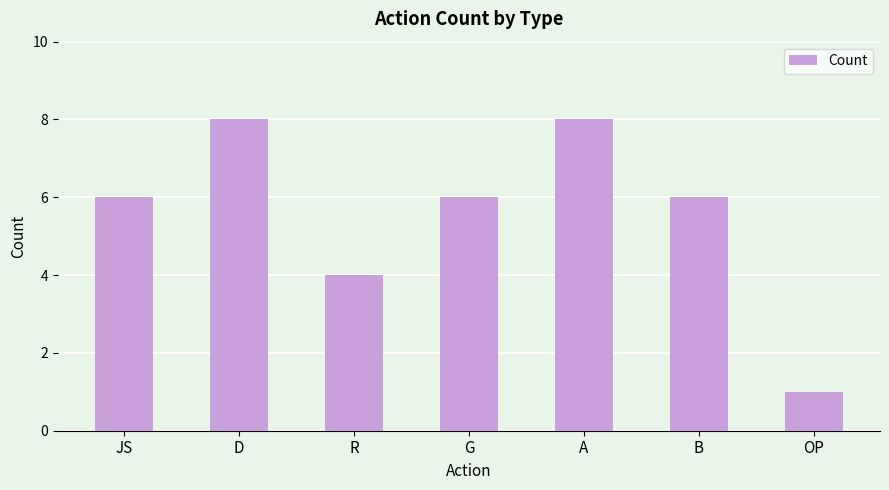

Is it true that the value at B is 6?

True